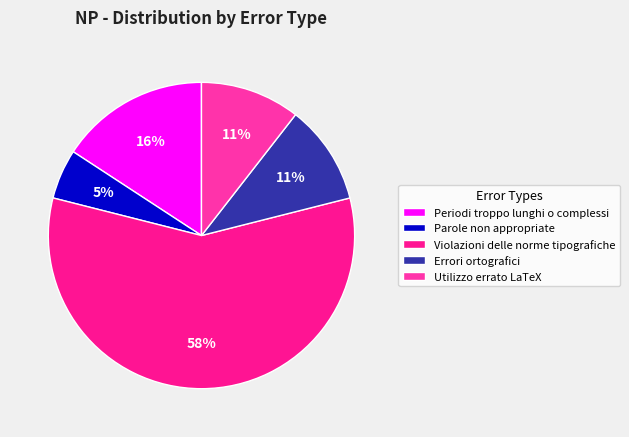

Is it true that Errori ortografici is 2% of the pie?

False